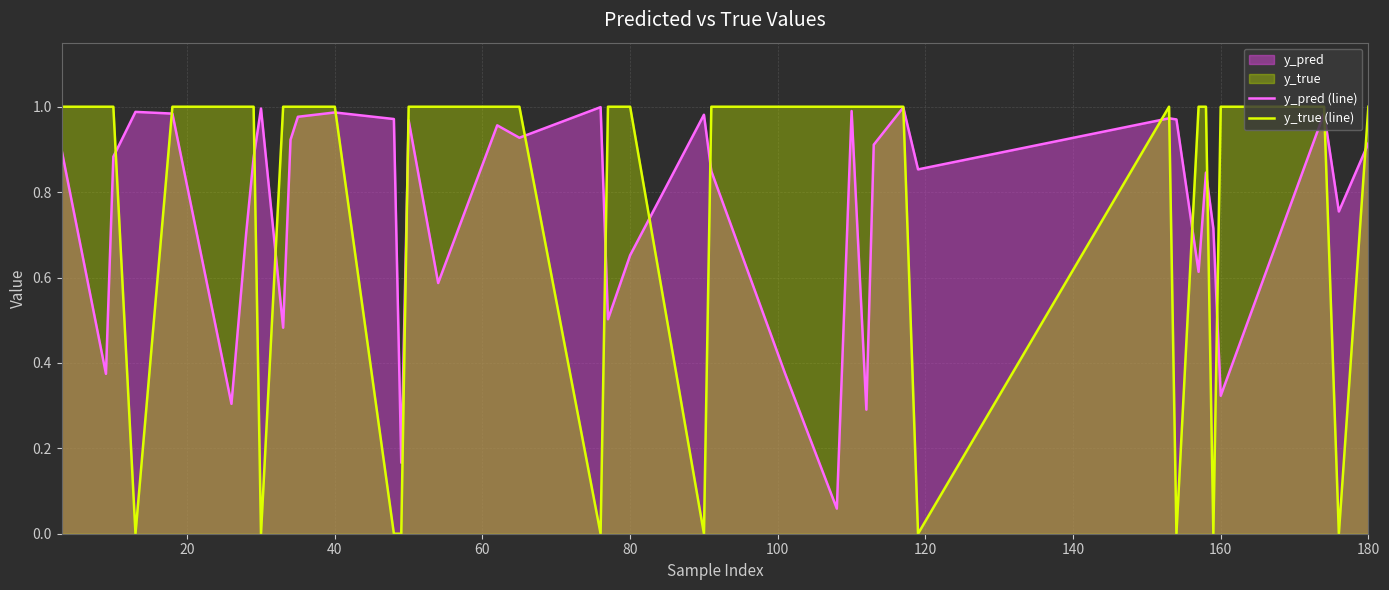

The value of y_true (line) at 80 is 1.0. True or false?

True